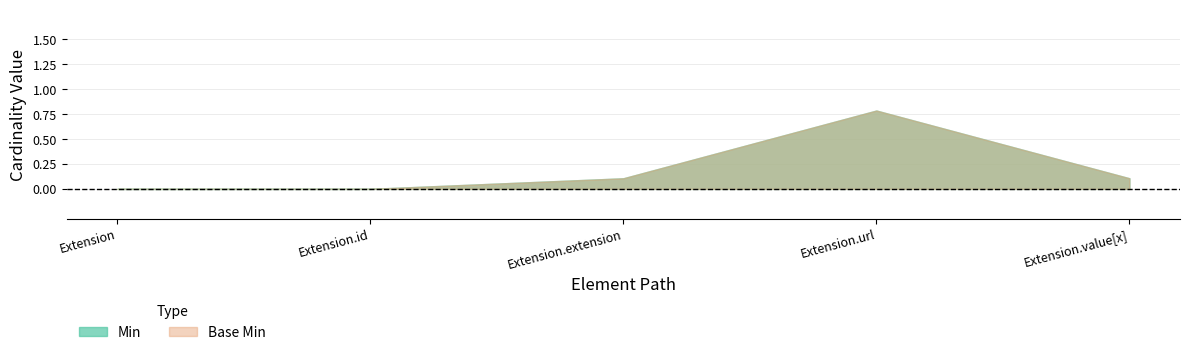

True or false: Min and Base Min cross at least once.

False